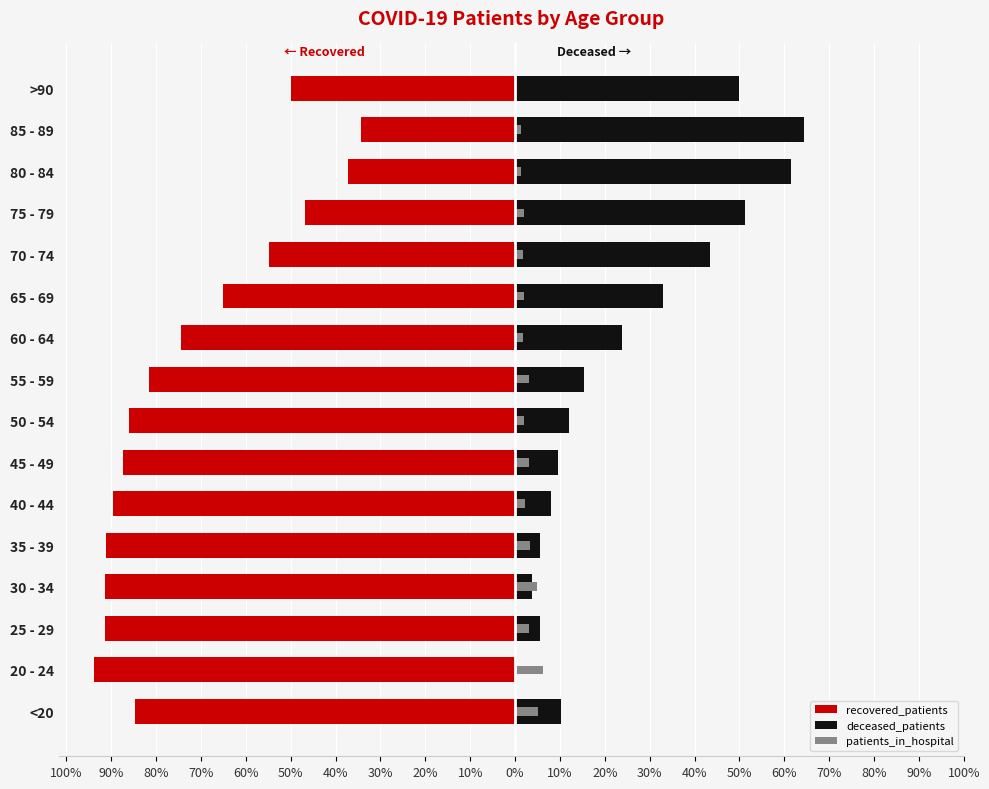

What is the value of the deceased_patients bar at the 8th from the left?

12.0